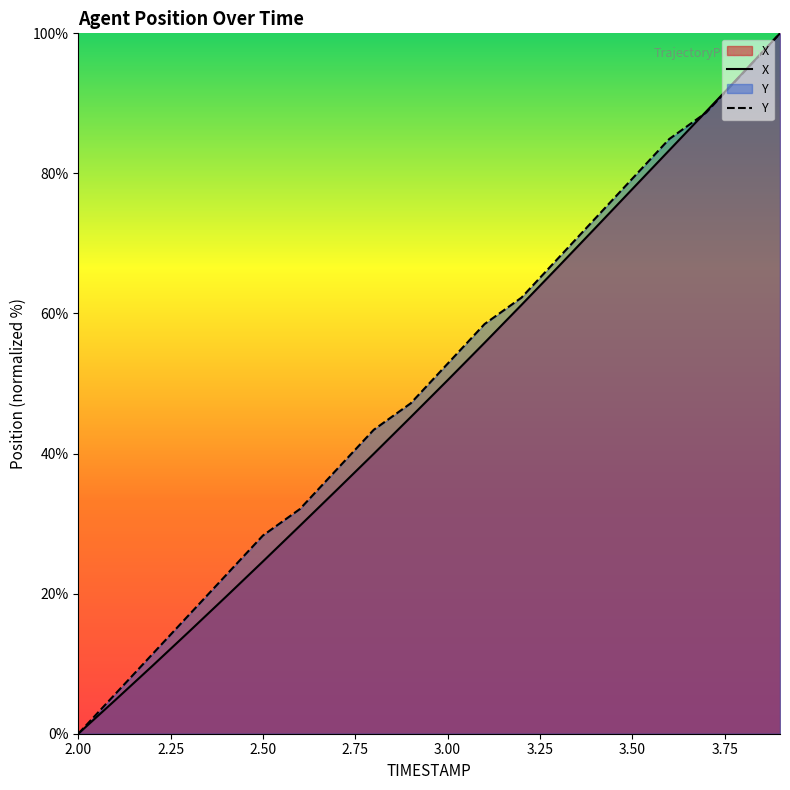

True or false: X has more than 0 points higher than both neighbors.

False